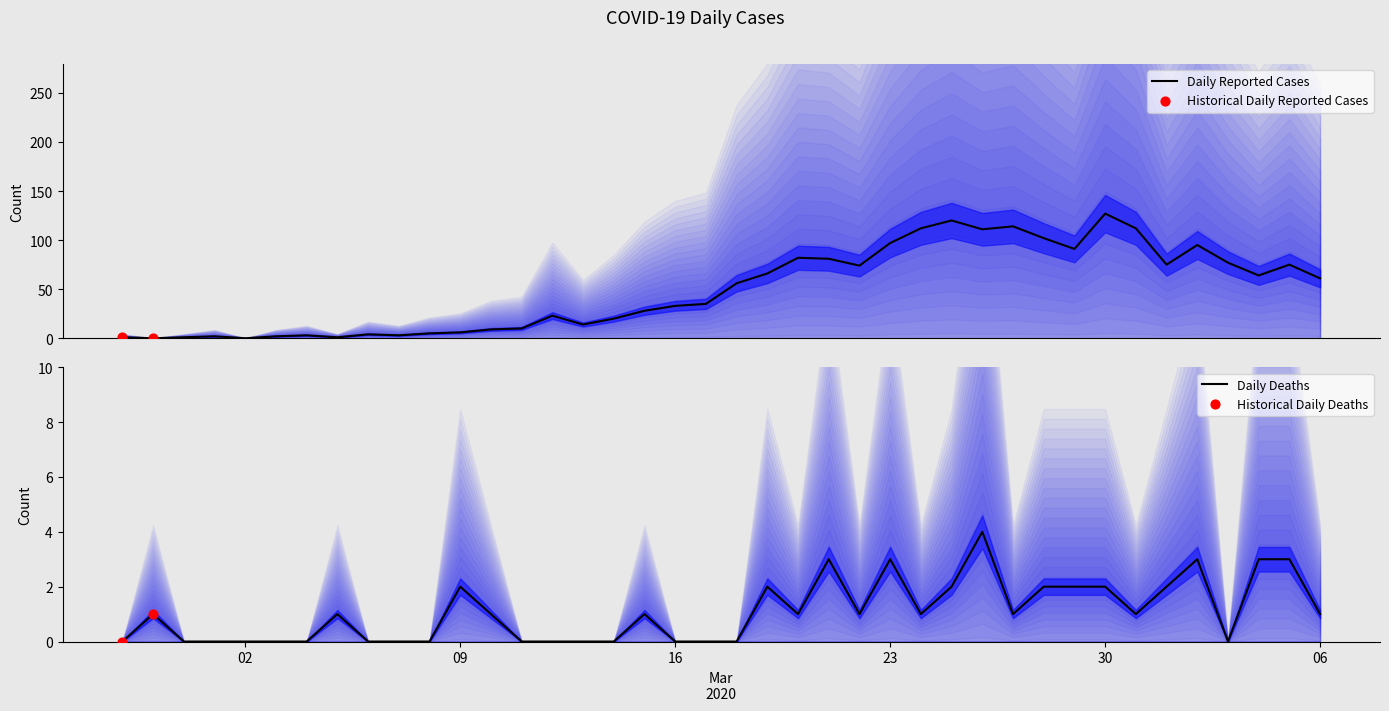

What is the maximum value for Daily Reported Cases?

127